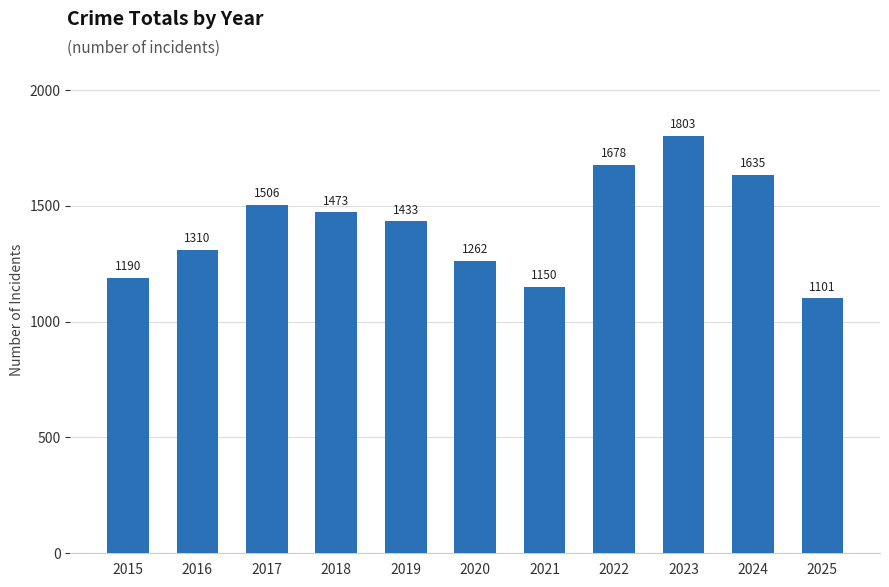

What is the maximum value shown in the chart?

1803